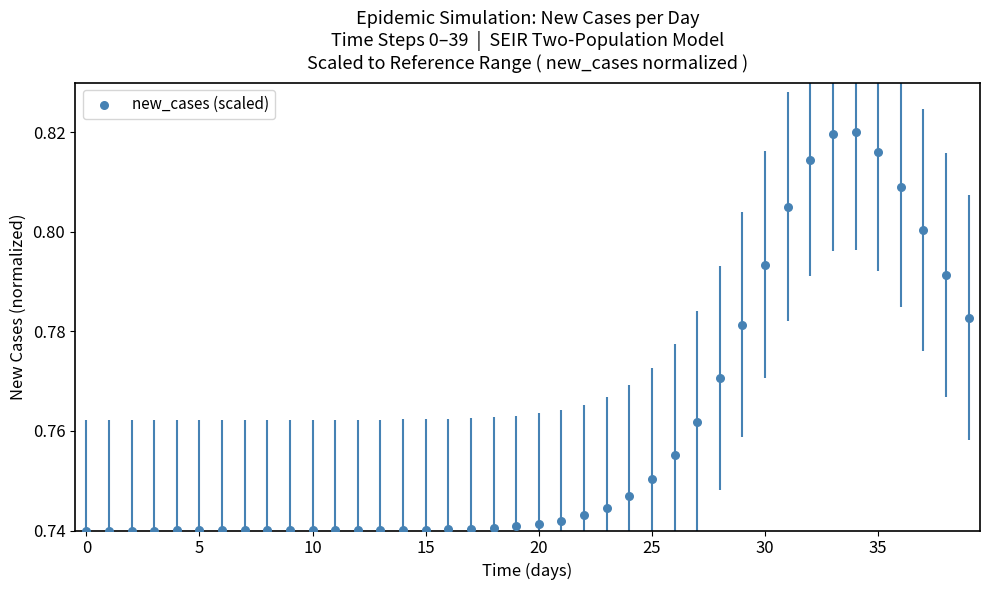

How many data points are displayed?

40